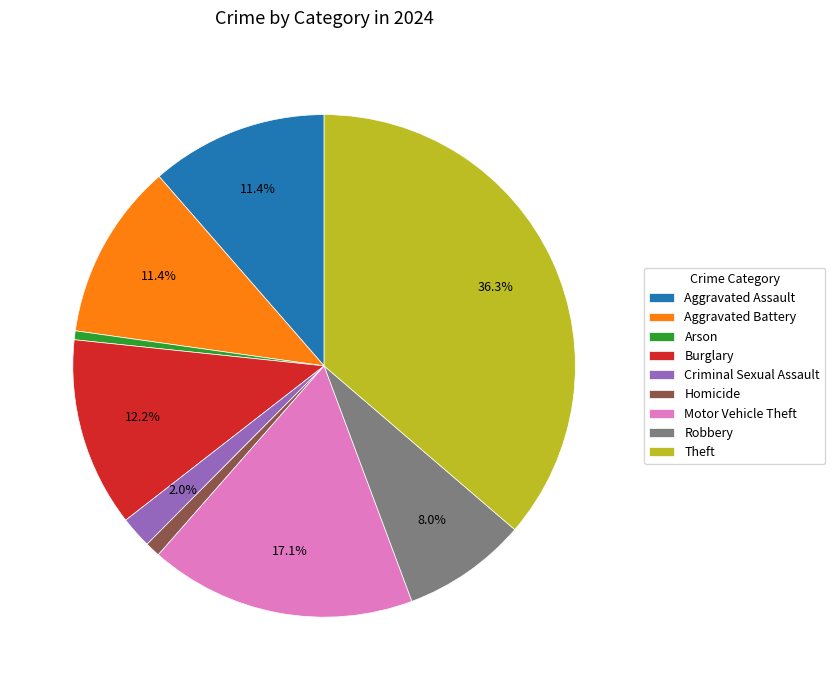

To the nearest percent, what portion does Theft represent?

36%